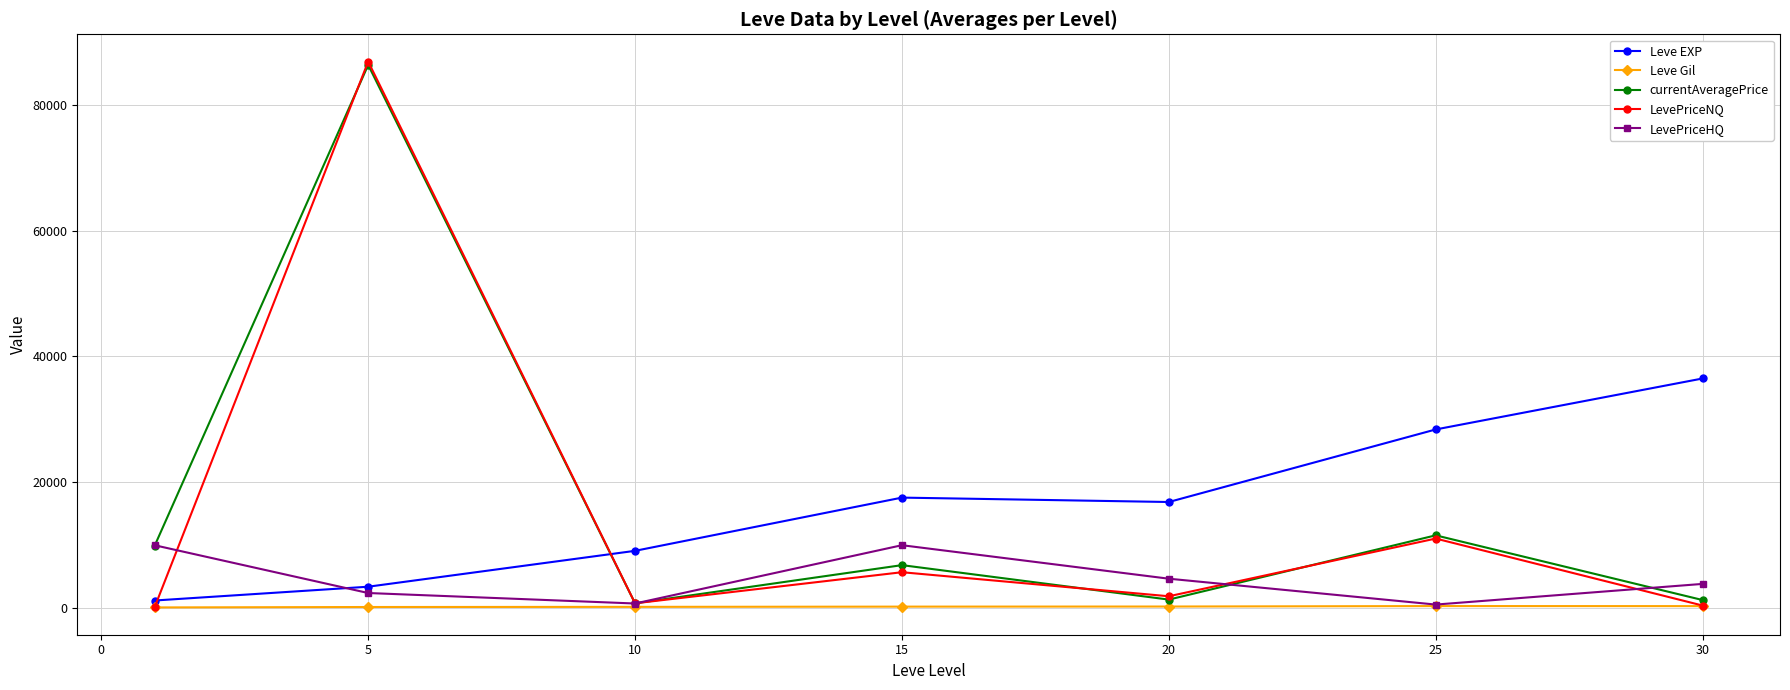

In currentAveragePrice, how many points are lower than both neighbors (excluding endpoints)?

2